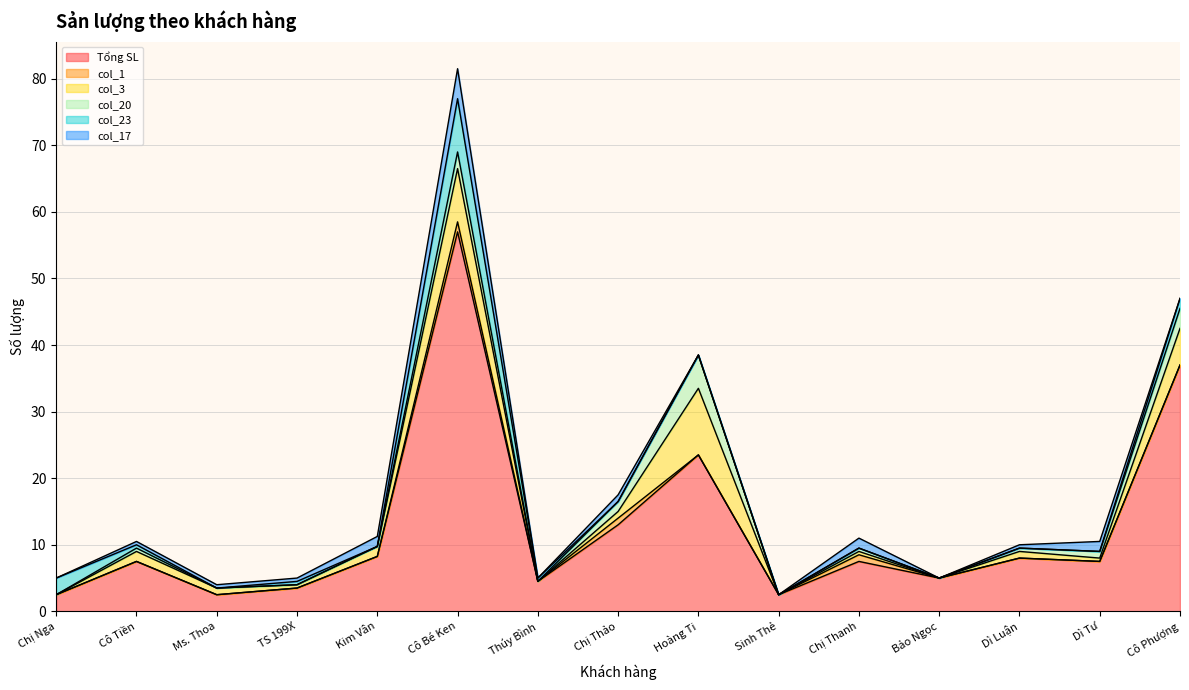

Reading left to right, what are all the values shown in this chart?

Tổng SL: 2.5	7.5	2.5	3.5	8.2	57.0	4.5	13.0	23.5	2.5	7.5	5.0	8.0	7.5	37.0
col_1: 0.0	0.0	0.0	0.0	0.0	1.5	0.0	1.0	0.0	0.0	1.0	0.0	0.0	0.0	0.0
col_3: 0.0	1.5	1.0	0.5	1.5	8.0	0.0	1.0	10.0	0.0	0.5	0.0	1.0	0.5	5.5
col_20: 0.0	0.5	0.0	0.0	0.0	2.5	0.0	1.5	5.0	0.0	0.5	0.0	0.5	1.0	3.0
col_23: 2.5	0.5	0.0	0.5	0.0	8.0	0.5	0.0	0.0	0.0	0.0	0.0	0.0	0.0	1.5
col_17: 0.0	0.5	0.5	0.5	1.5	4.5	0.0	1.0	0.0	0.0	1.5	0.0	0.5	1.5	0.0